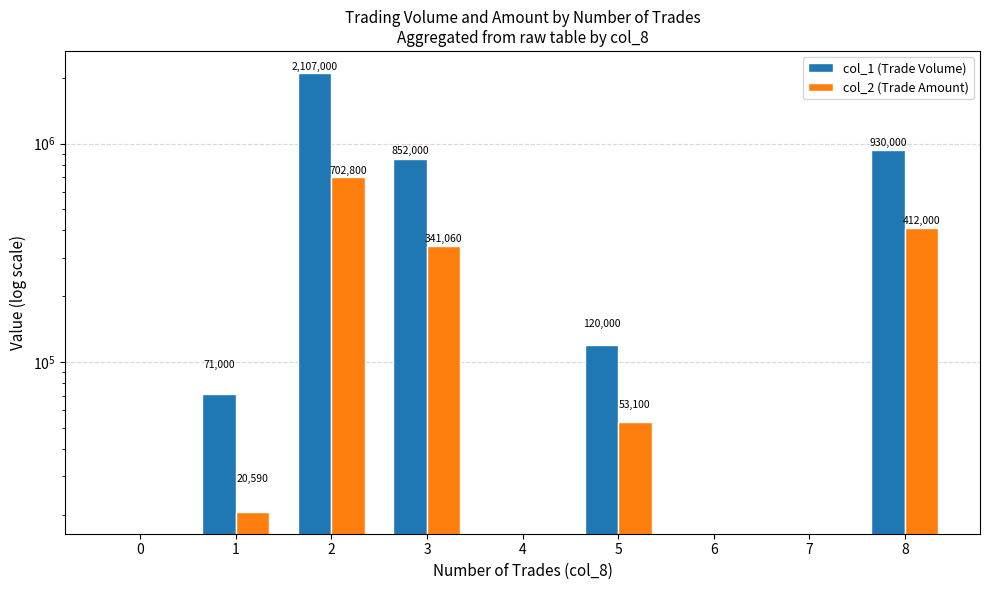

What is the difference between the maximum and minimum values in the col_2 (Trade Amount) series?

702800